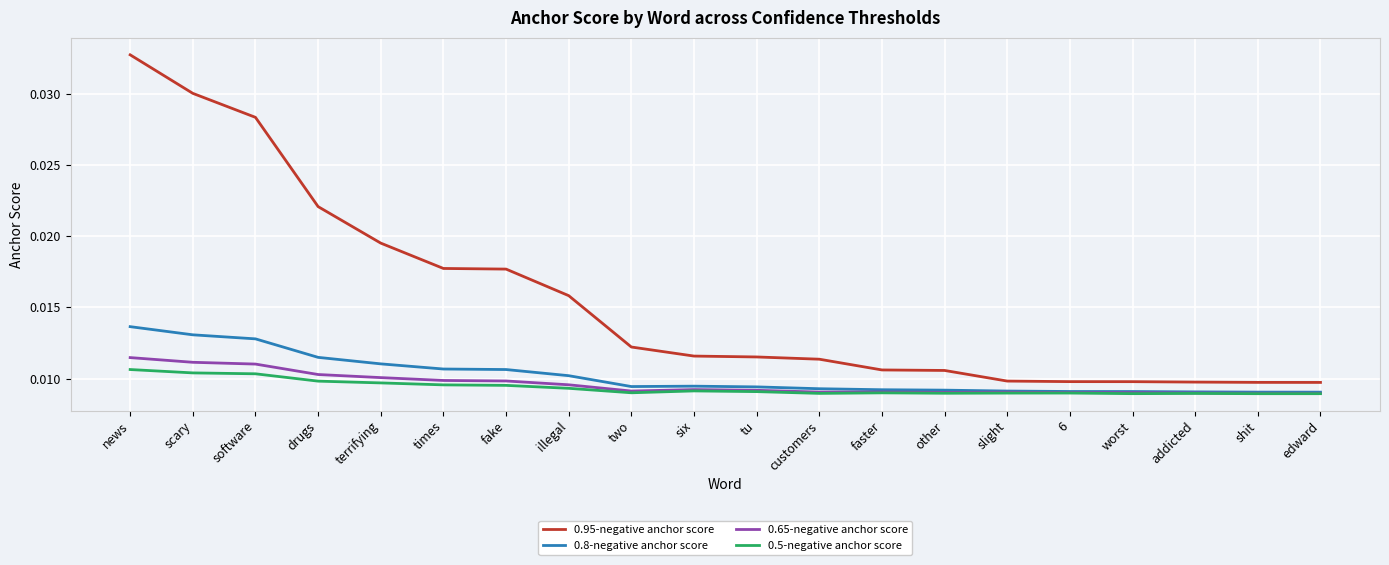

What are all the series names shown in the legend?

0.95-negative anchor score, 0.8-negative anchor score, 0.65-negative anchor score, 0.5-negative anchor score